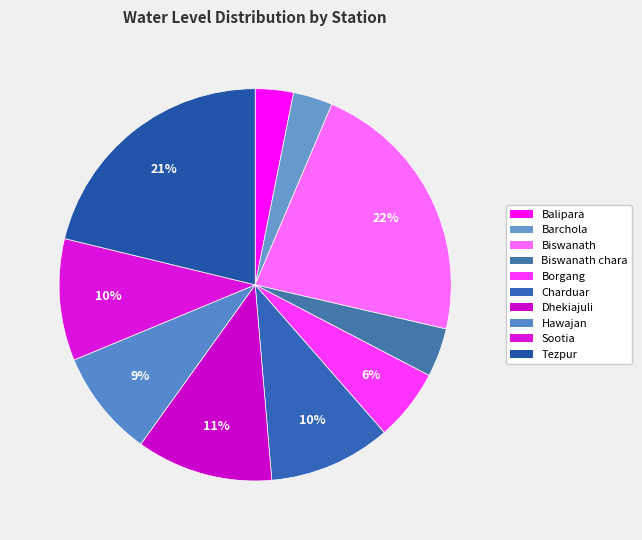

How many segments does this pie chart have?

10